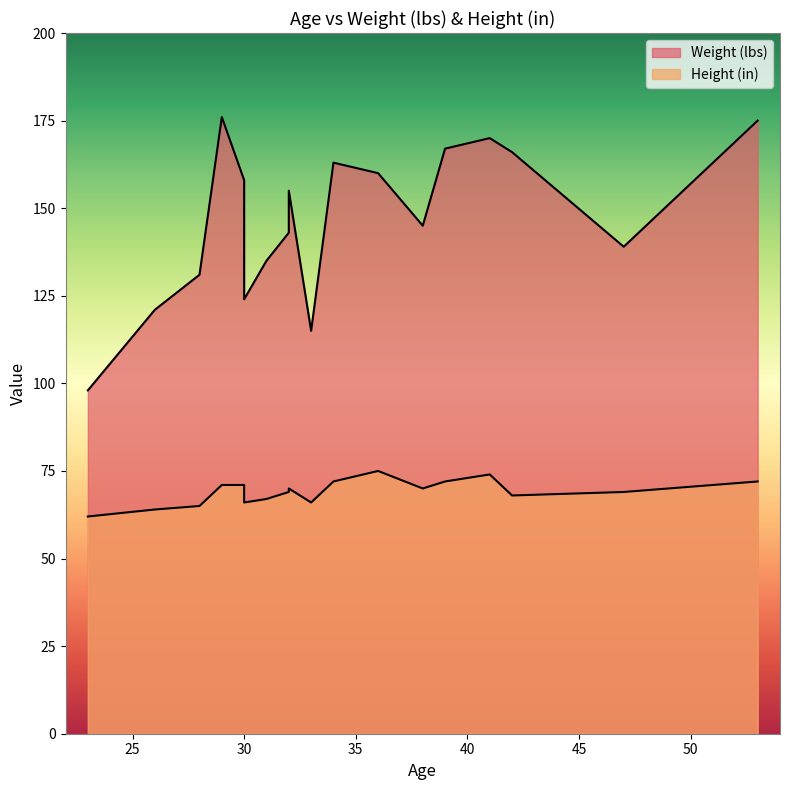

What is the maximum value for Weight (lbs)?

176